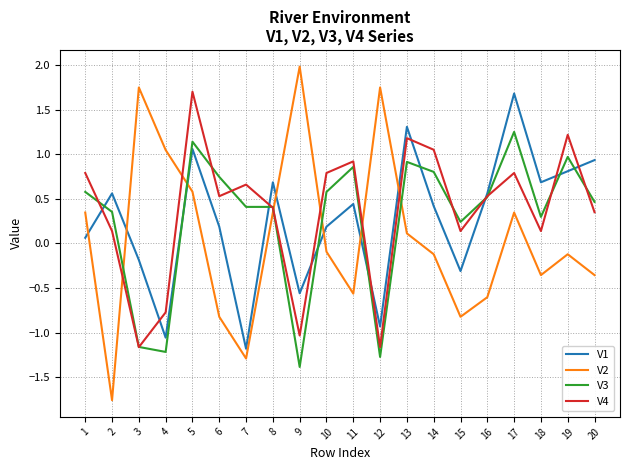

Where is V1 nearest to the value 0?

1